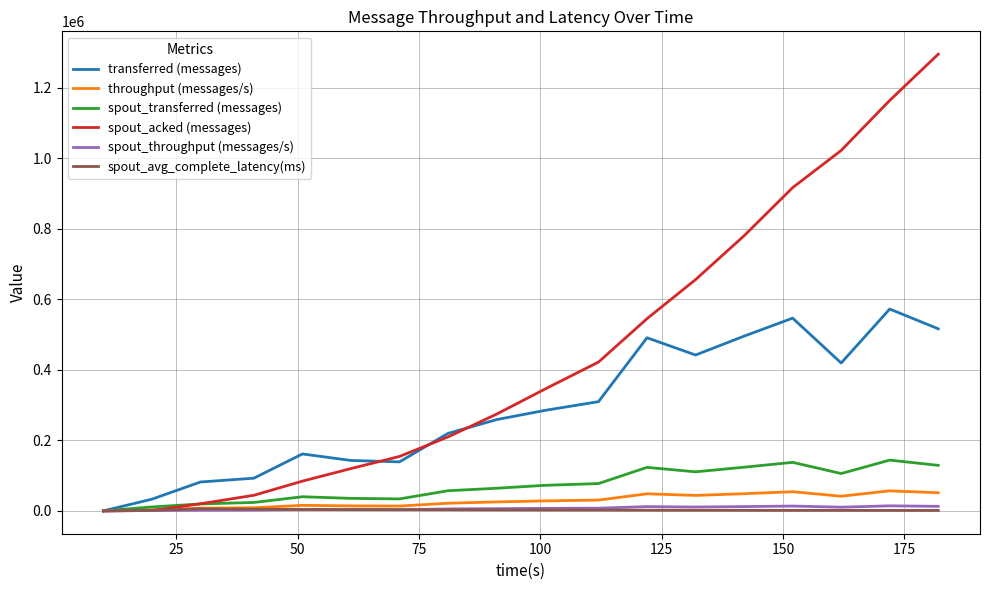

Which series has the largest range (max minus min)?

spout_acked (messages)